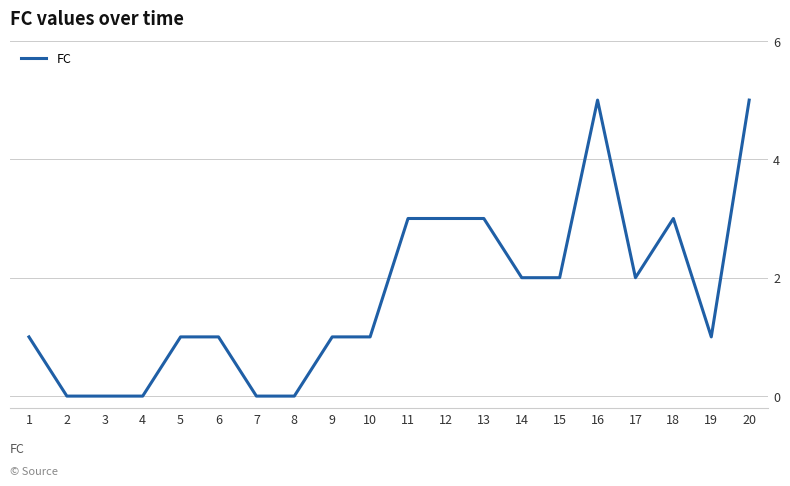

The chart shows a value of 2 at 14. True or false?

True